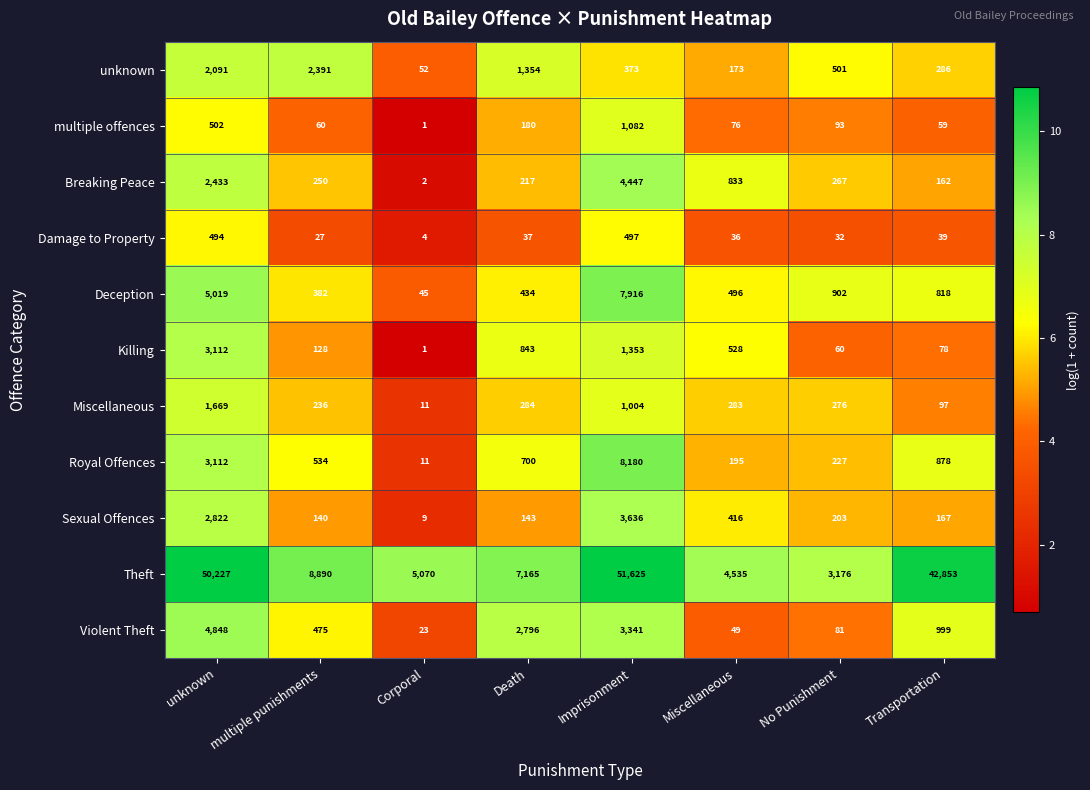

How many distinct data groups are displayed?

11